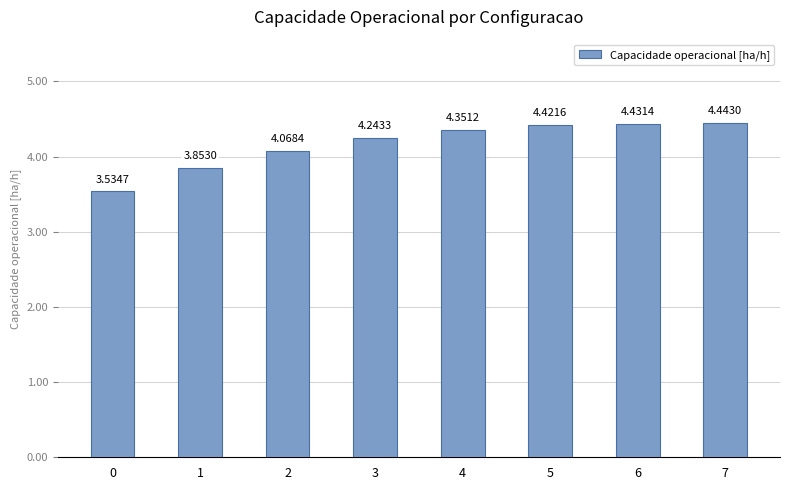

Are the bars horizontal?

No